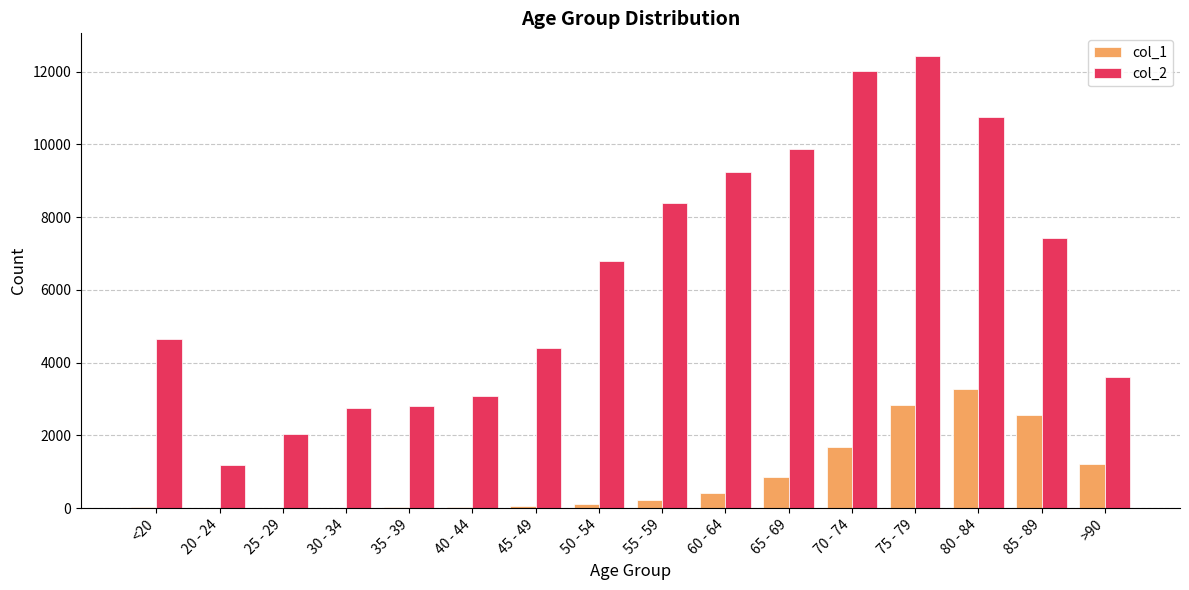

What is the difference between the col_1 values at 35 - 39 and 85 - 89?

2530